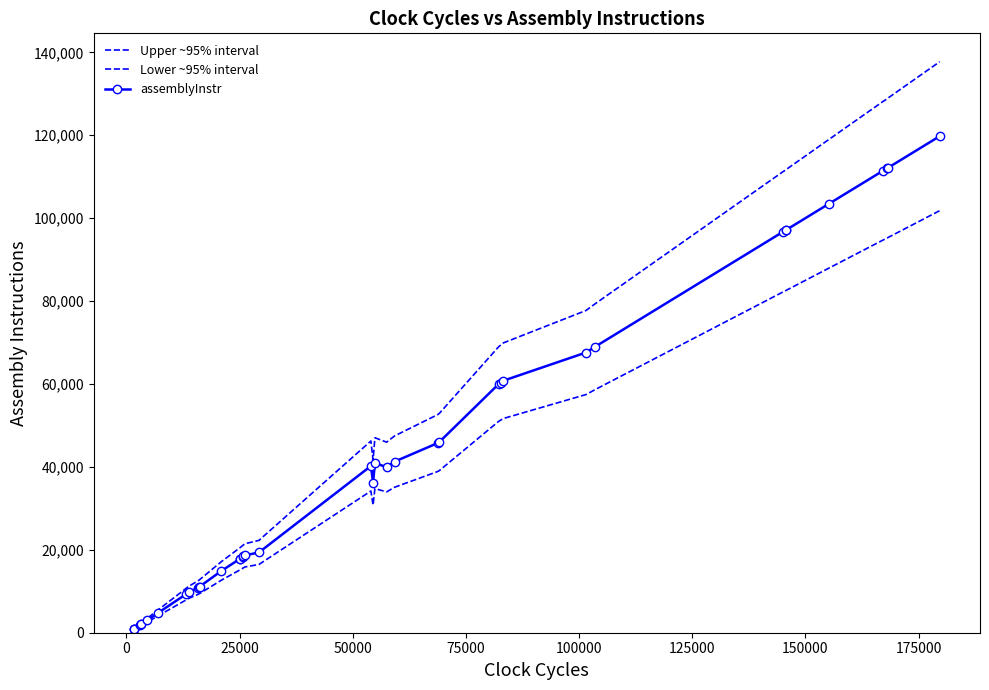

How many series are shown in this chart?

3